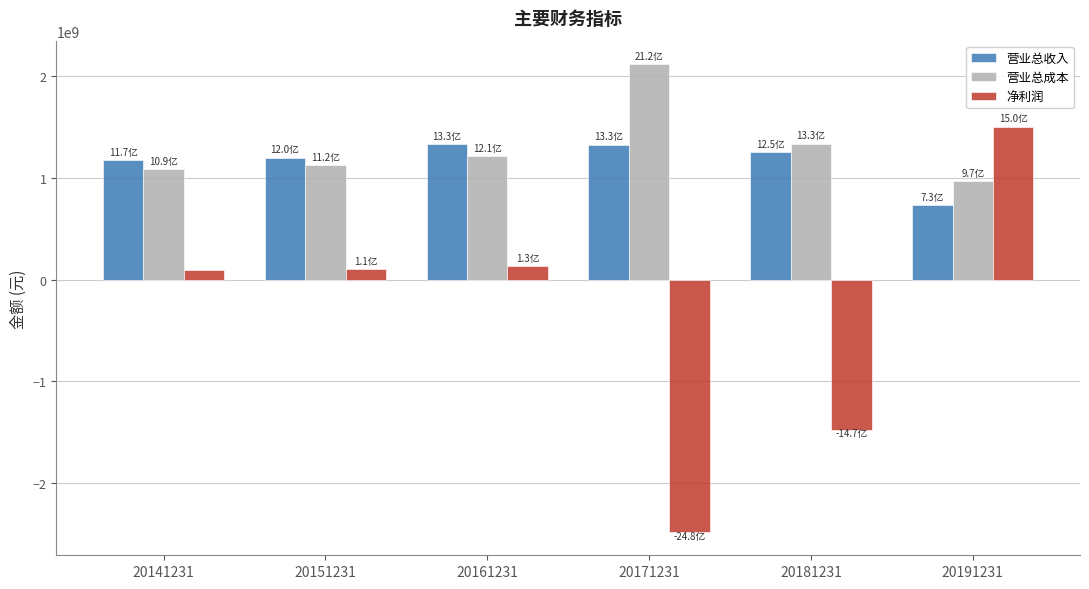

The 营业总成本 series shows 1334953143.6 at 20181231. True or false?

True